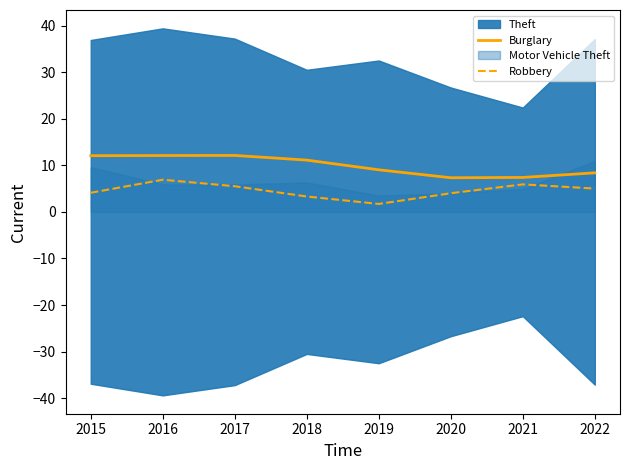

Is it true that Burglary equals 9.0 at 2019?

True